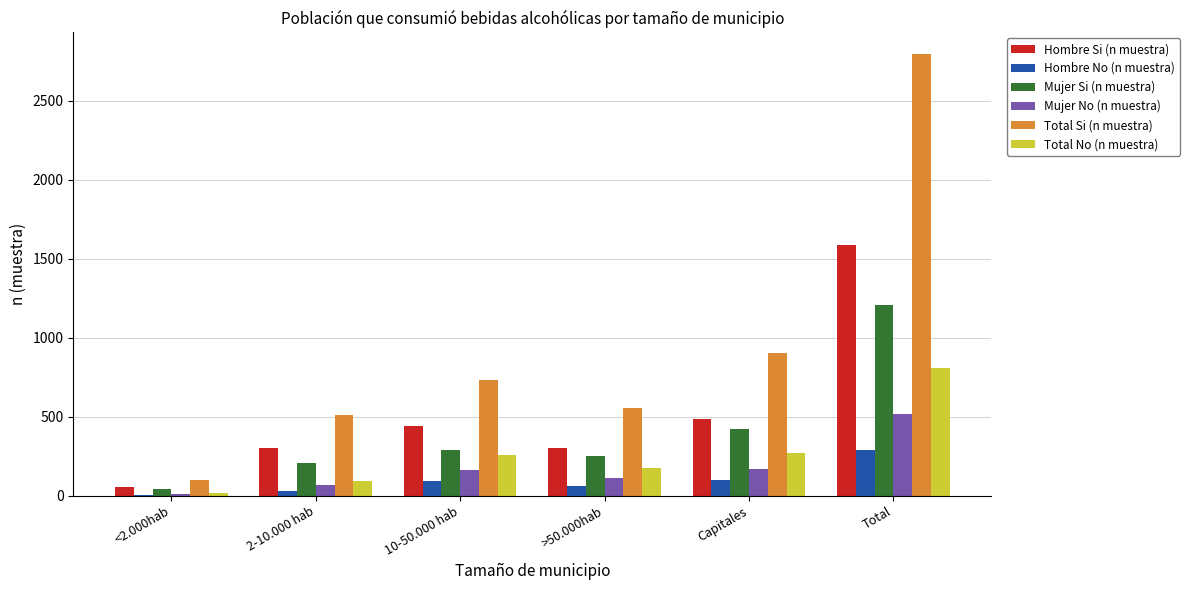

Which series changed the most between 2-10.000 hab and Capitales?

Total Si (n muestra)